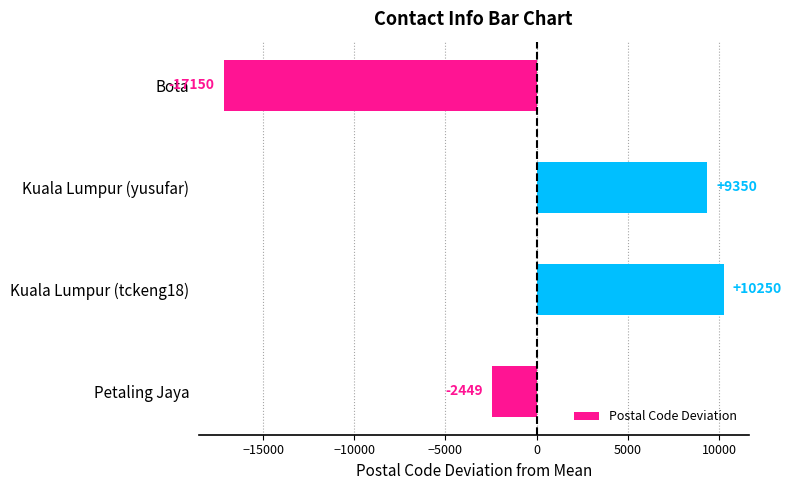

The chart shows a value of 5624.9 at Kuala Lumpur (tckeng18). True or false?

False